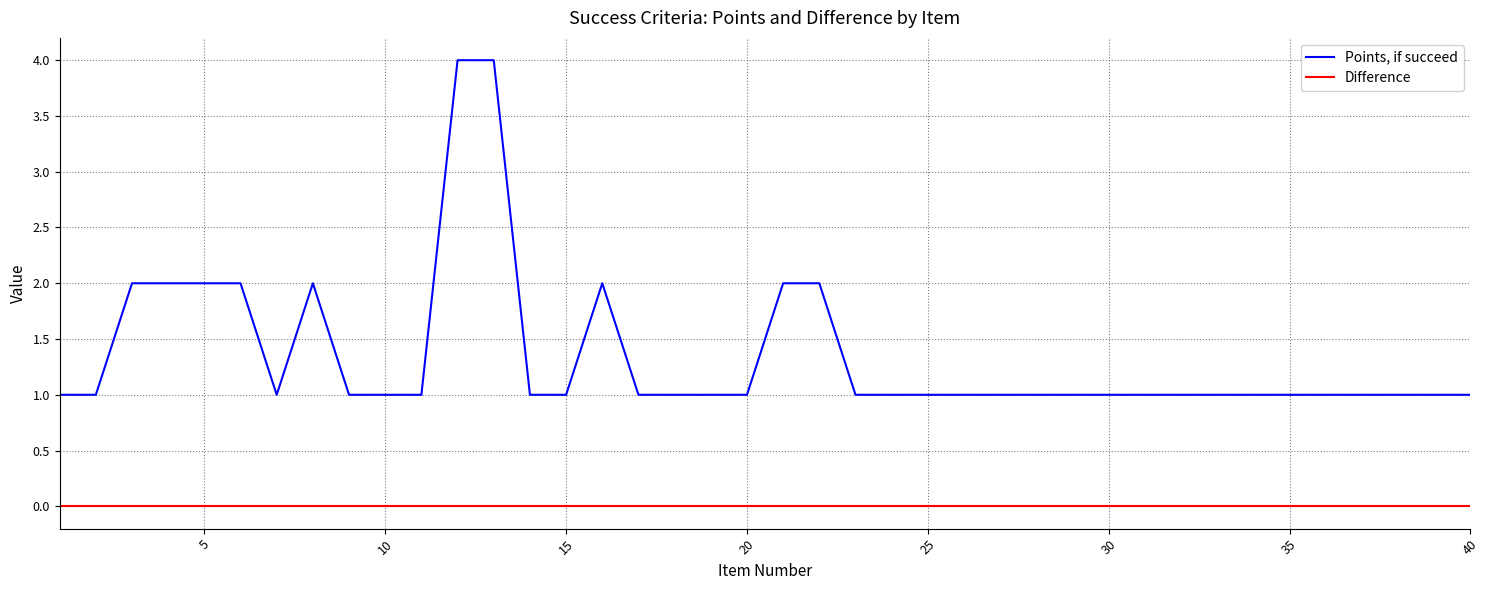

What are all the series names shown in the legend?

Points, if succeed, Difference